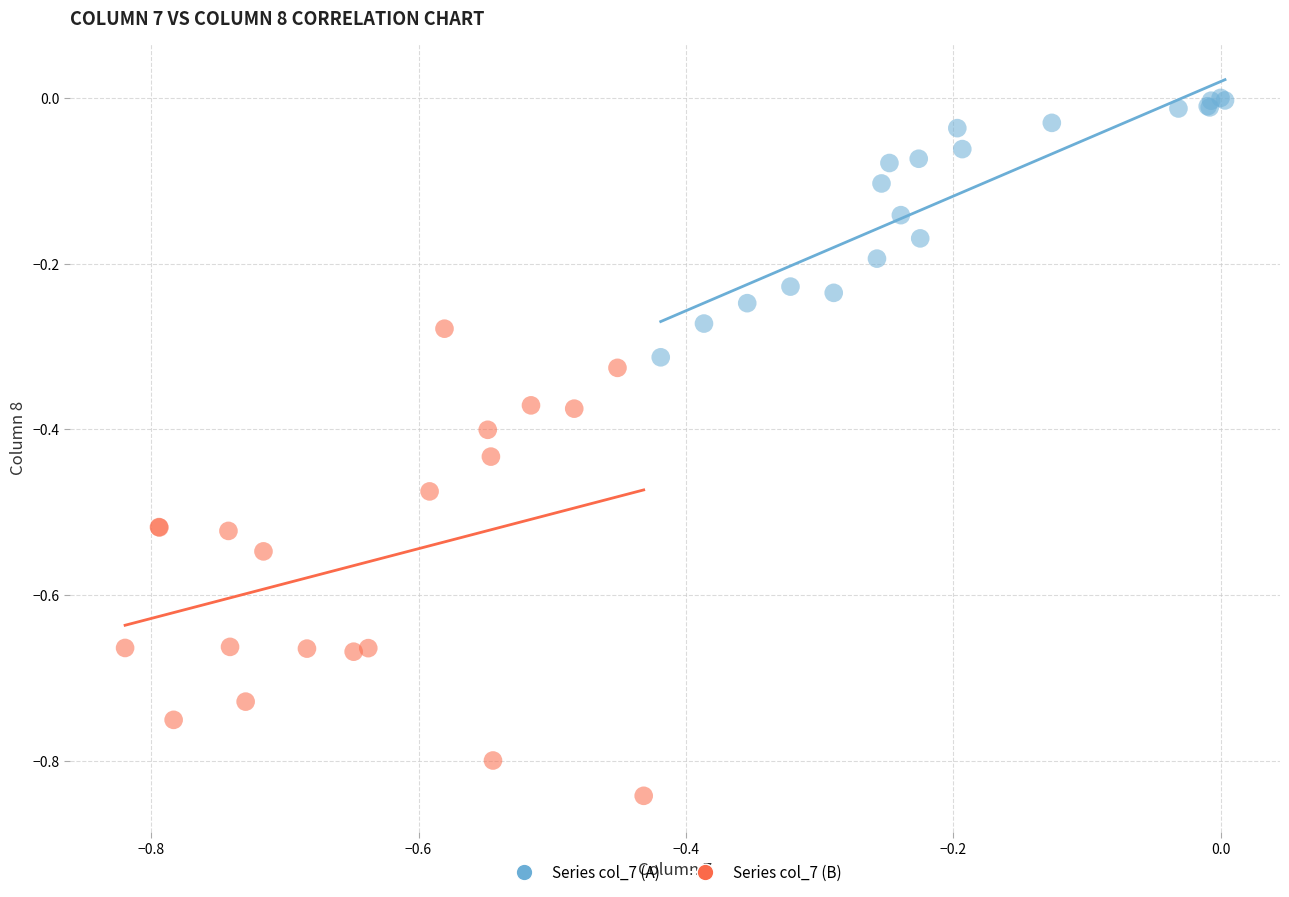

Which series contains the lowest Y value?

Series col_7 (B)